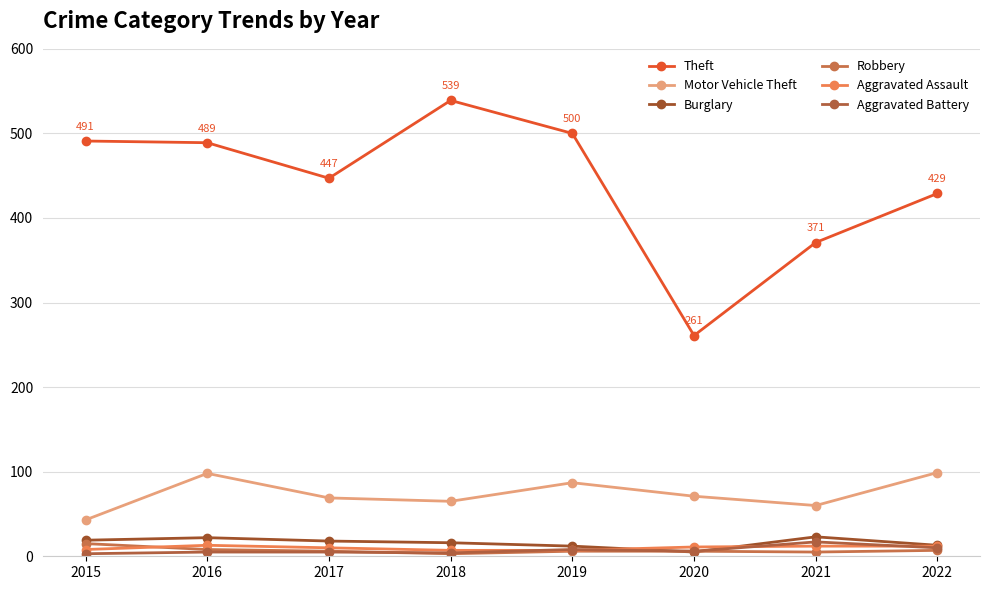

True or false: Burglary and Motor Vehicle Theft intersect in this chart.

False